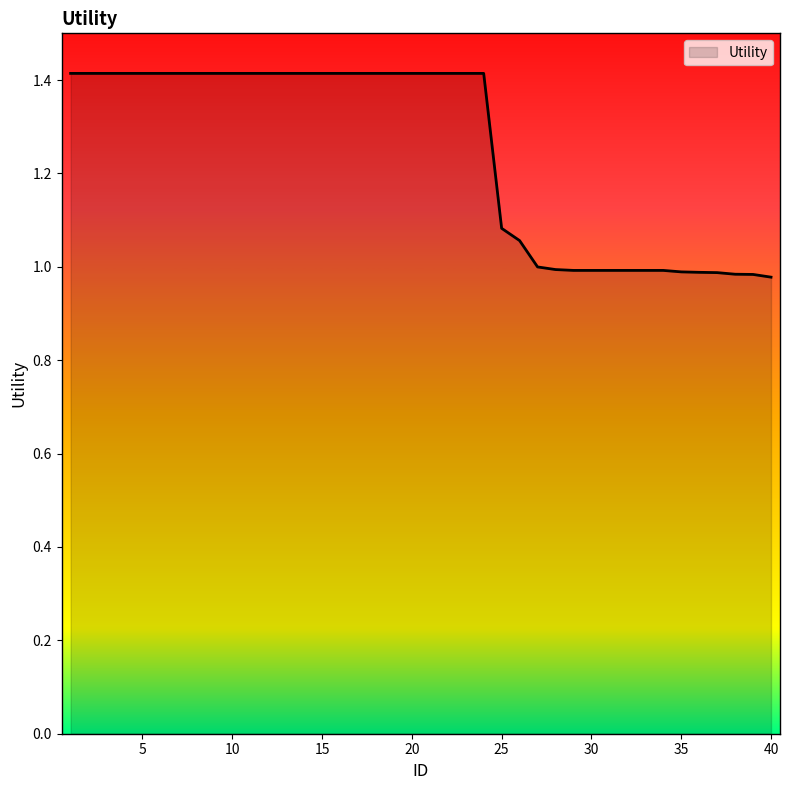

What is the difference between the maximum and minimum values?

0.4